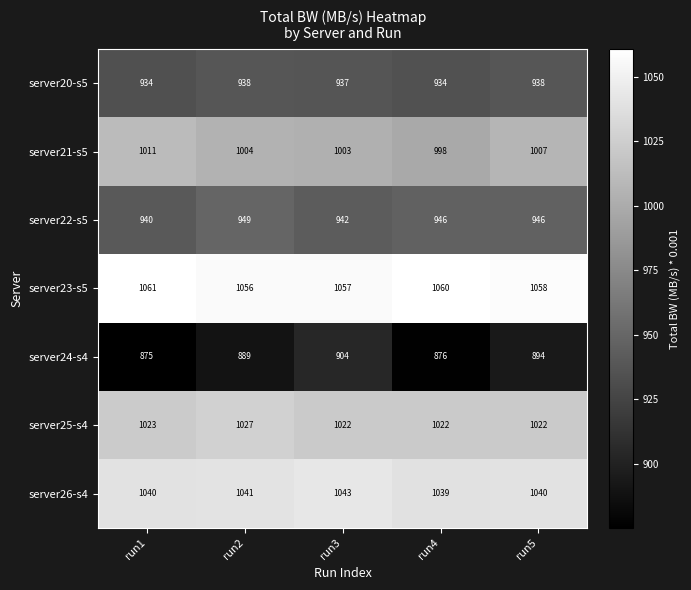

Read the server21-s5 value at run1, to the nearest 5.

1010